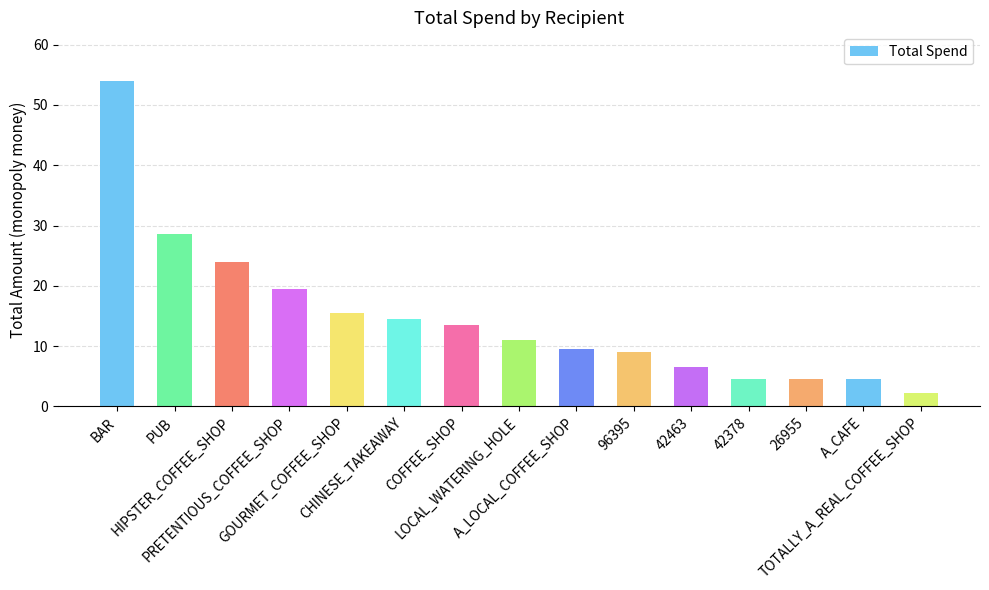

Which has a higher value, COFFEE_SHOP or 96395?

COFFEE_SHOP